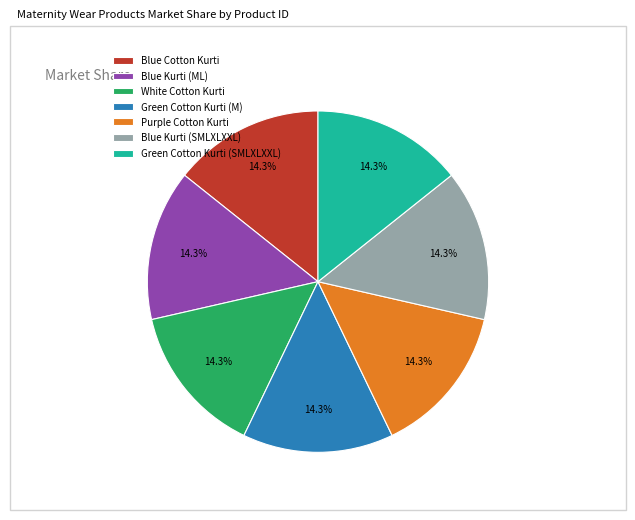

What is the total percentage of Green Cotton Kurti (M) and Blue Kurti (SMLXLXXL)?

28.6%